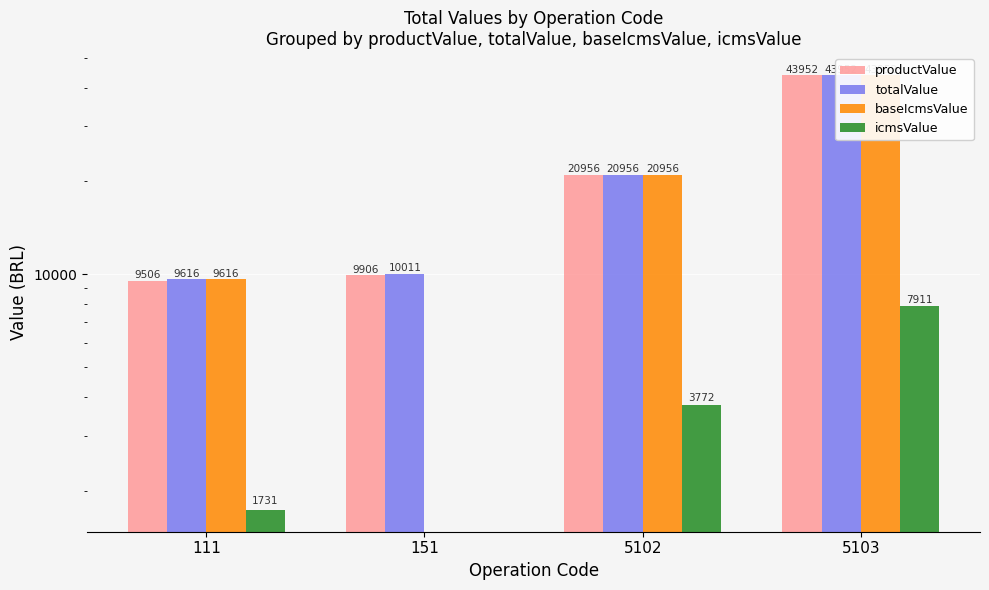

At which category is the sum across all series the highest?

5103